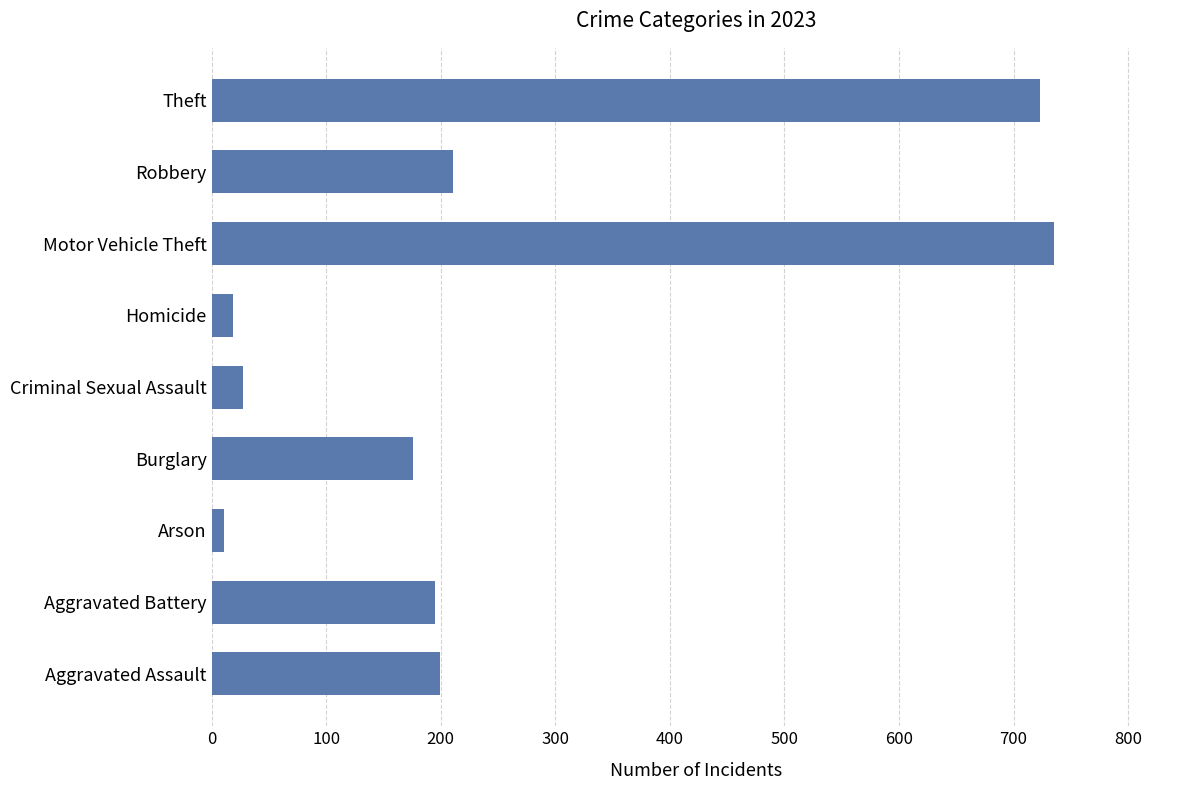

At which label is the value closest to 373?

Robbery